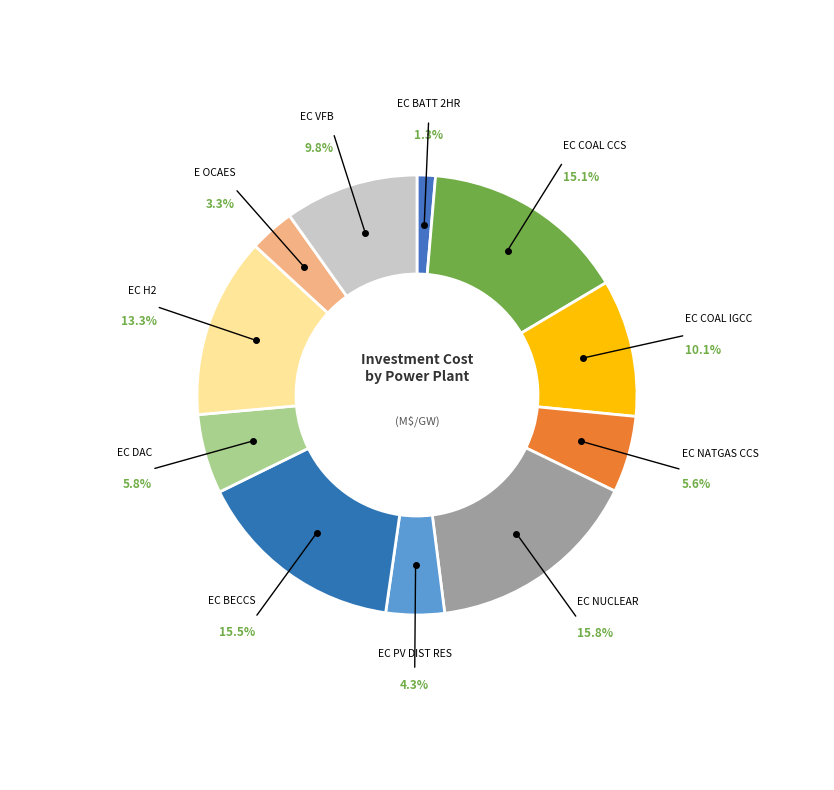

Which slice is the smallest?

EC_BATT_2hr